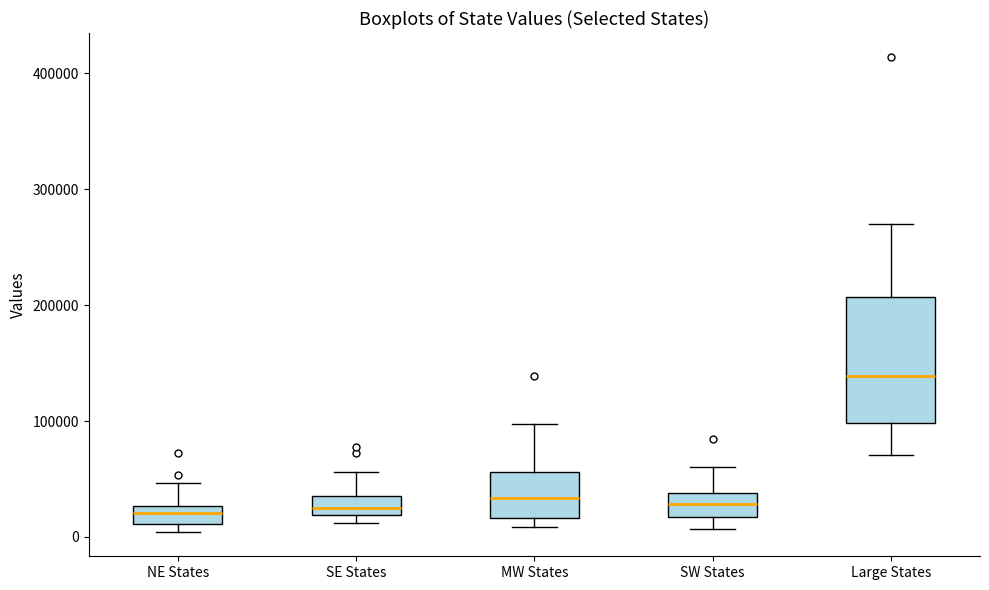

Reading left to right, transcribe this box plot: for each box, give where its median line is, the range the box spans, and where its two whiskers end, as read against the y-axis. The values are not printed on the chart, so give them approximately, as read against the axis.

NE States: median 20000, box 10000 to 30000, whiskers 0 to 50000
SE States: median 30000, box 20000 to 40000, whiskers 10000 to 60000
MW States: median 30000, box 20000 to 60000, whiskers 10000 to 100000
SW States: median 30000, box 20000 to 40000, whiskers 10000 to 60000
Large States: median 140000, box 100000 to 210000, whiskers 70000 to 270000